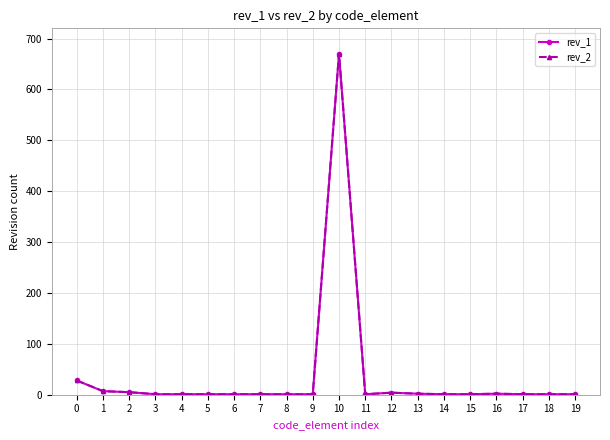

How many lines are shown in the chart?

2